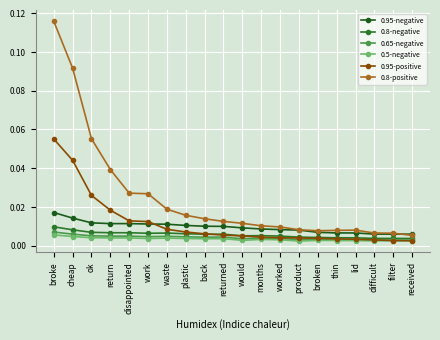

Which series changed the most between cheap and broken?

0.8-positive